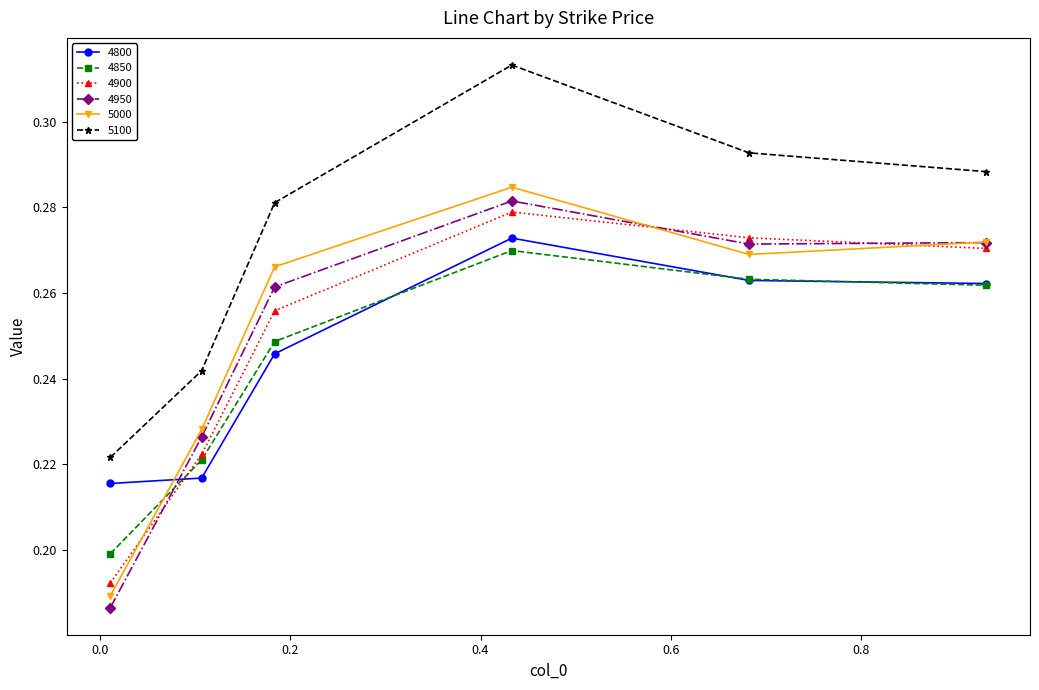

How many interior local peaks does the 4900 series have?

1